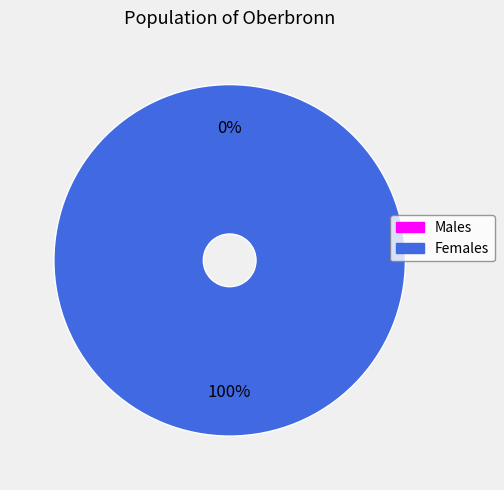

To the nearest percent, what is the combined percentage of 1638907469 and 1632832548?

100%